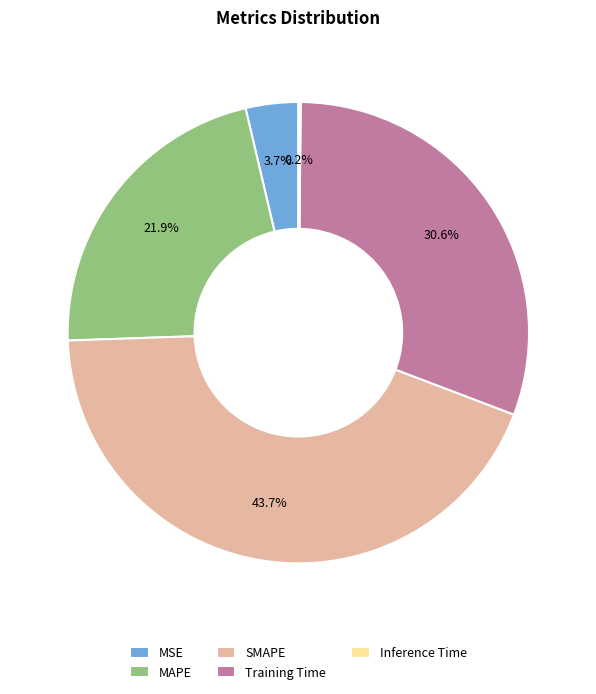

Does any single category account for the majority?

No